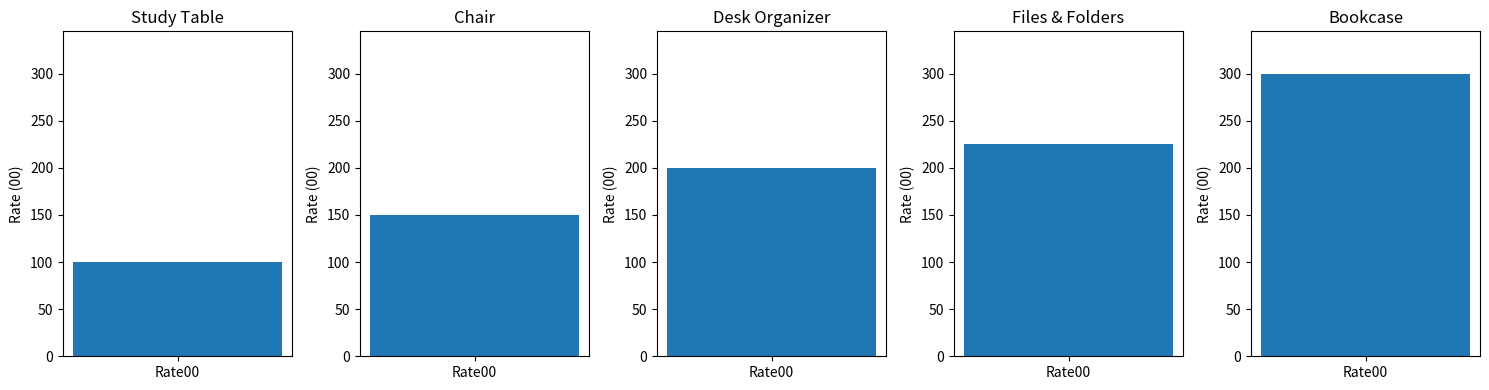

What is the difference between the second highest and second lowest values?

75